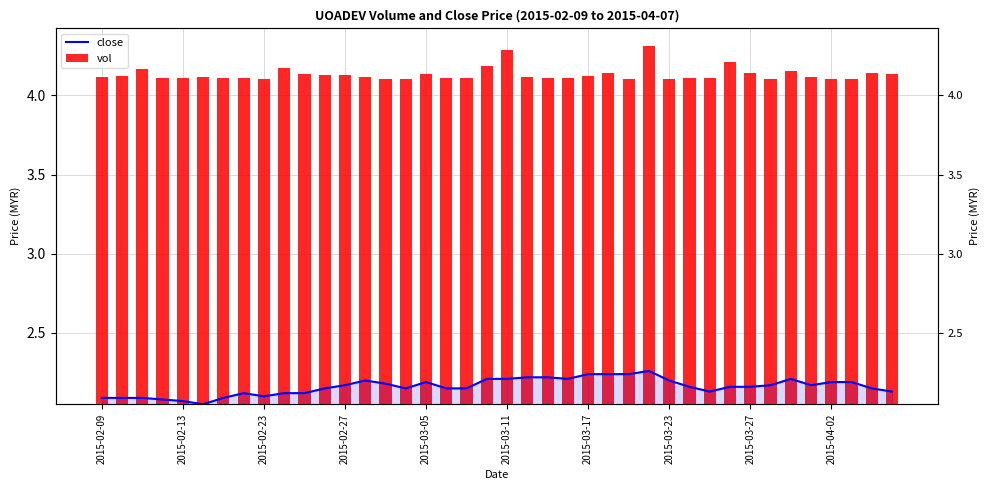

At how many categories does at least one series exceed 2?

40